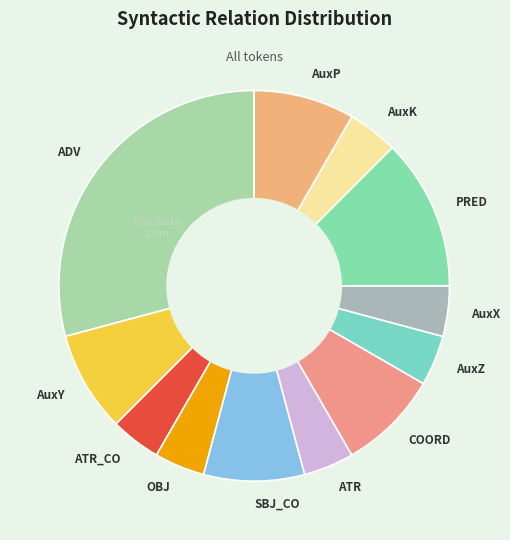

True or false: ADV accounts for 42% of the total.

False